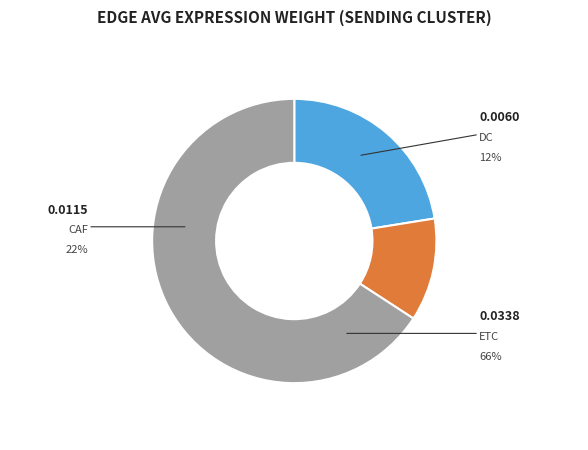

Count the number of slices in the pie.

3